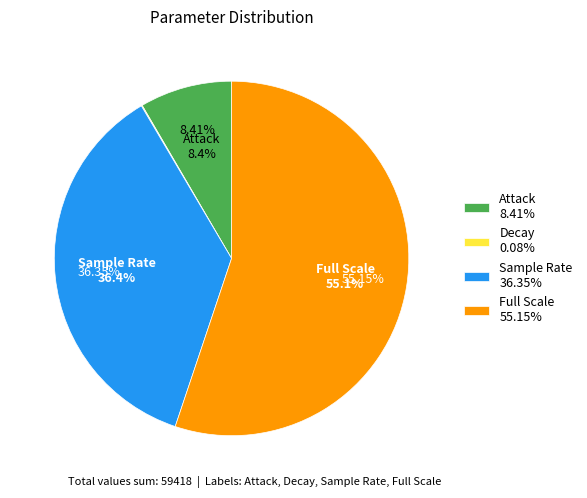

Rank the categories by value from highest to lowest.

Full Scale, Sample Rate, Attack, Decay